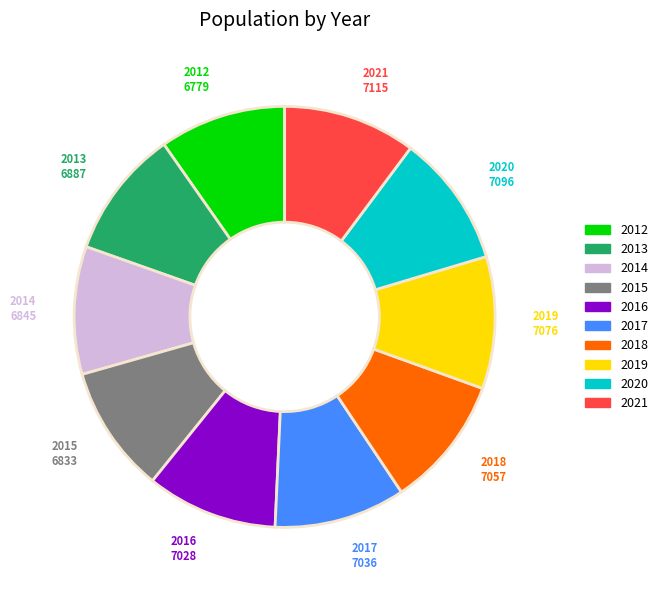

What is the ratio of the value at 2015 to the value at 2013?

1.0